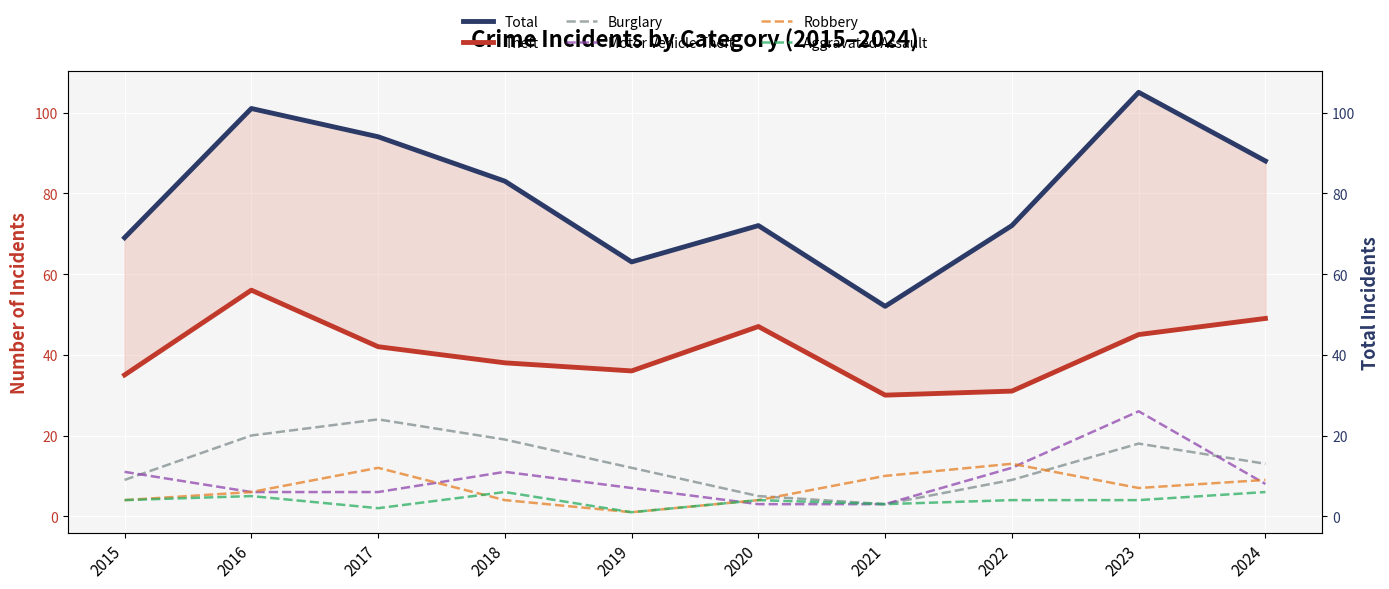

List the labels in order of Aggravated Assault value, smallest first.

2019, 2017, 2021, 2015, 2020, 2022, 2023, 2016, 2018, 2024